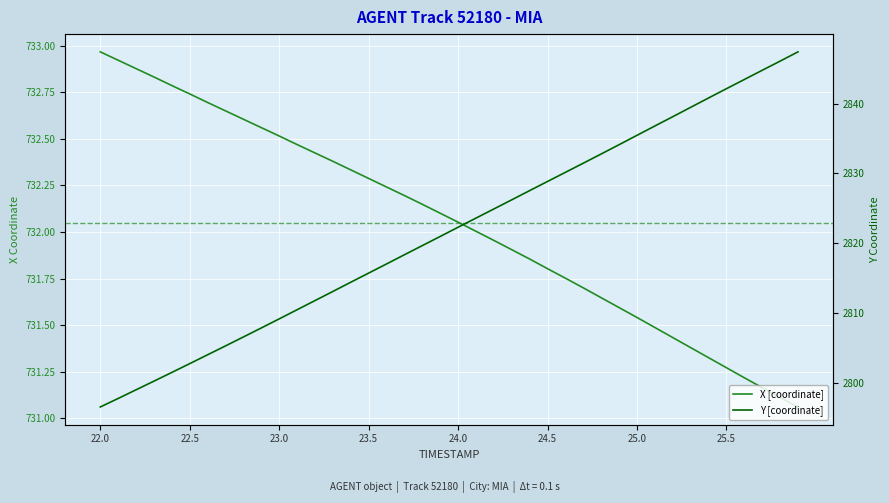

True or false: Y [coordinate] has more than 0 interior local peaks.

False